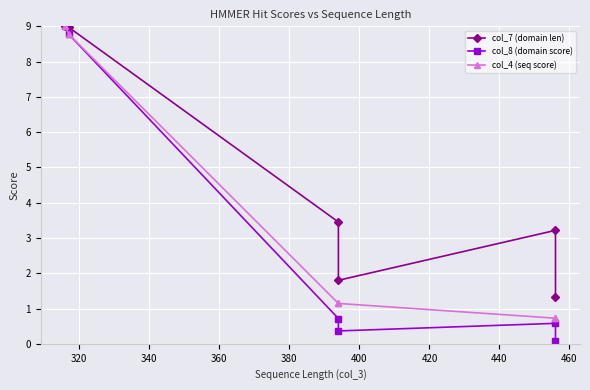

In col_8 (domain score), how many points are lower than both neighbors (excluding endpoints)?

1